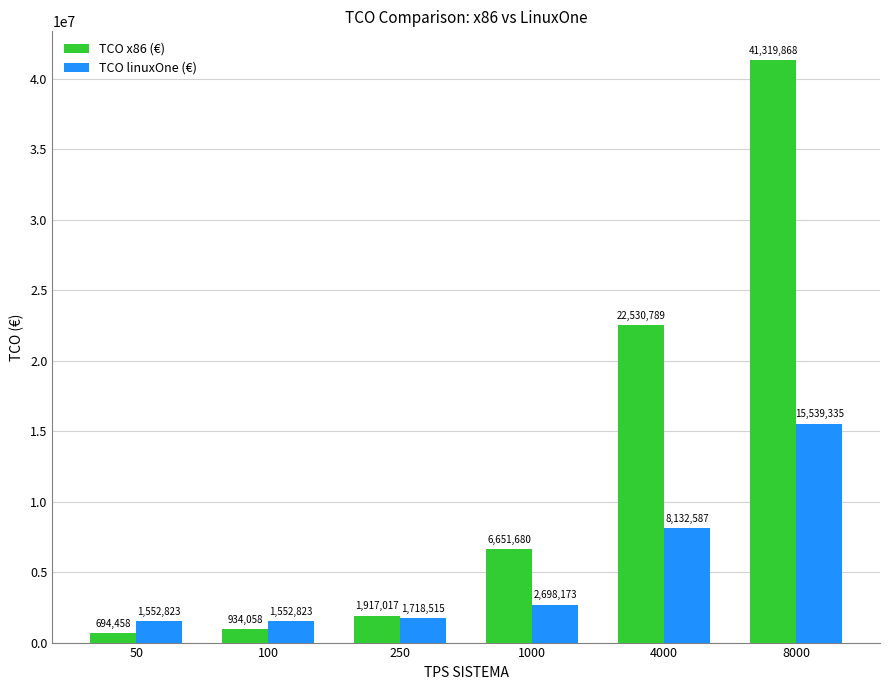

What is the value of the TCO linuxOne (€) bar at the 4th from the left?

2698172.6